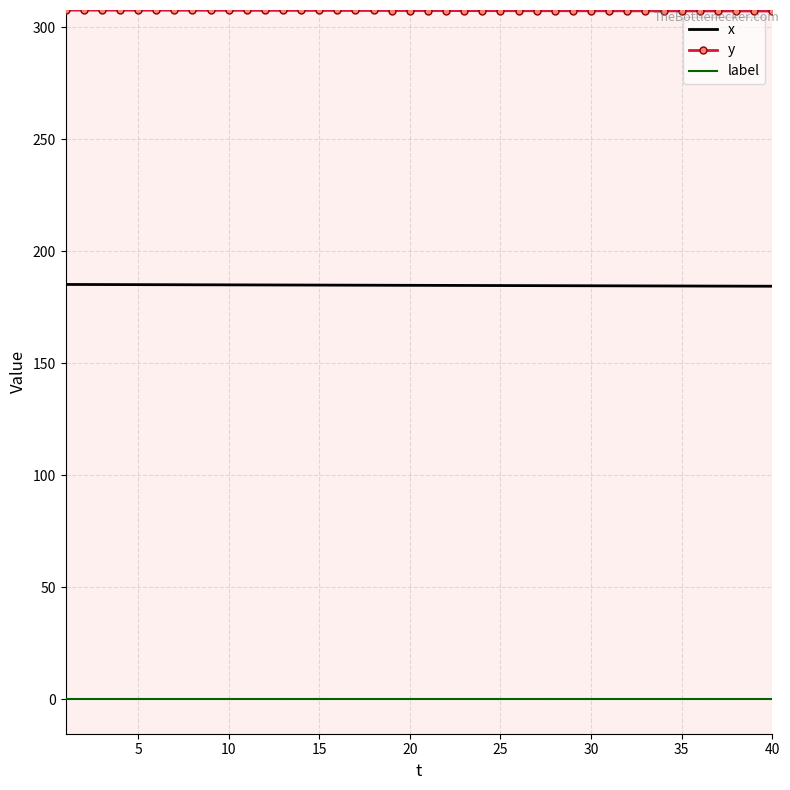

True or false: label and x intersect in this chart.

False